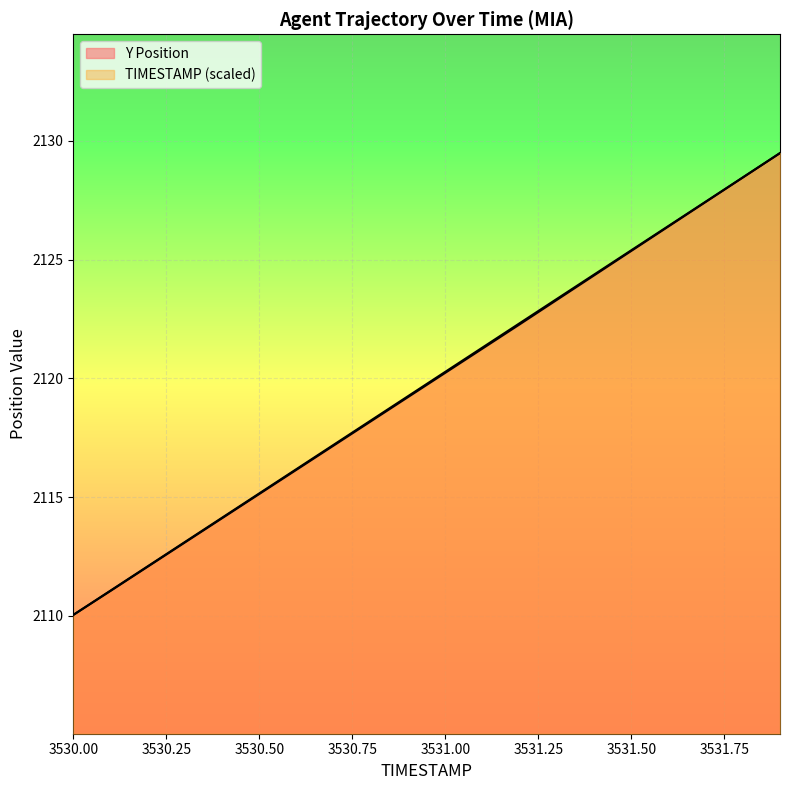

Which series changed the most between 3531.5 and 3531.9?

Y